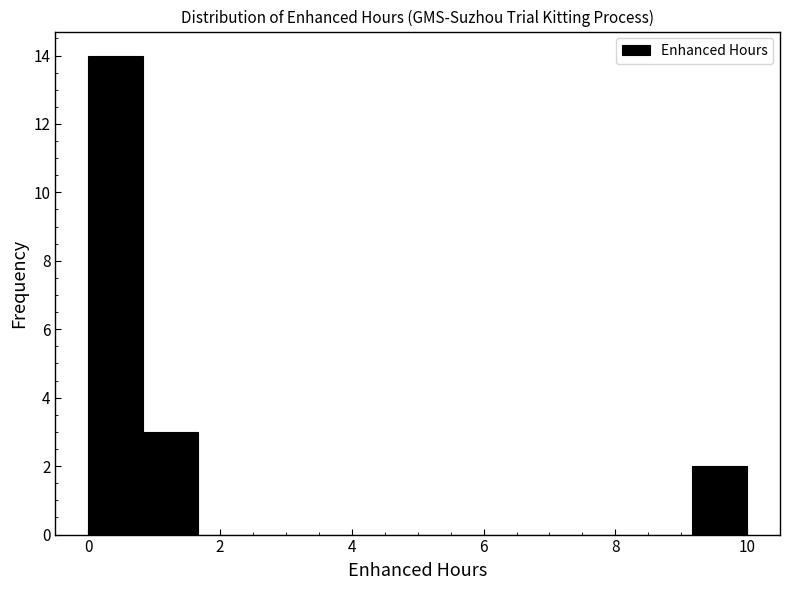

Which range on the x-axis has the tallest bar?

0.0 to 0.8